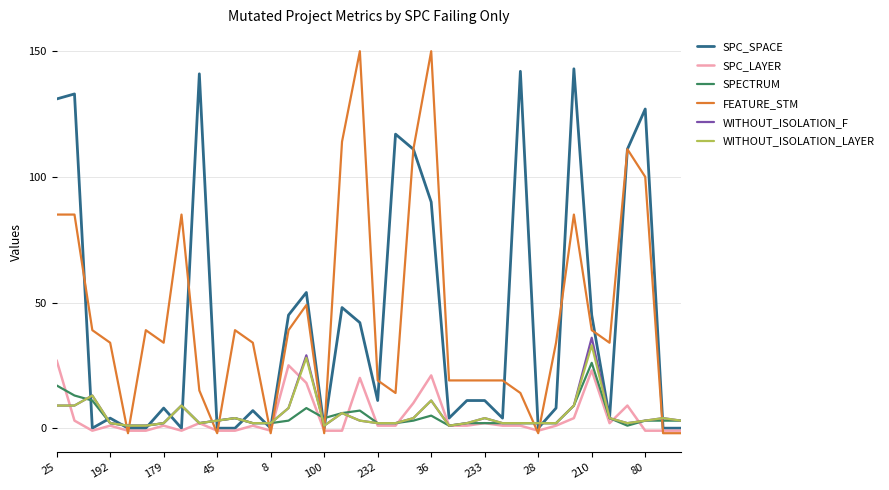

Count the number of categories in the chart.

36